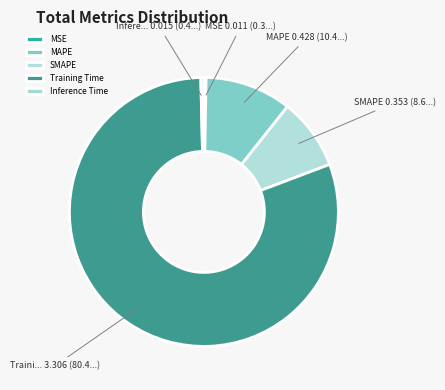

Does any single category account for the majority?

Yes